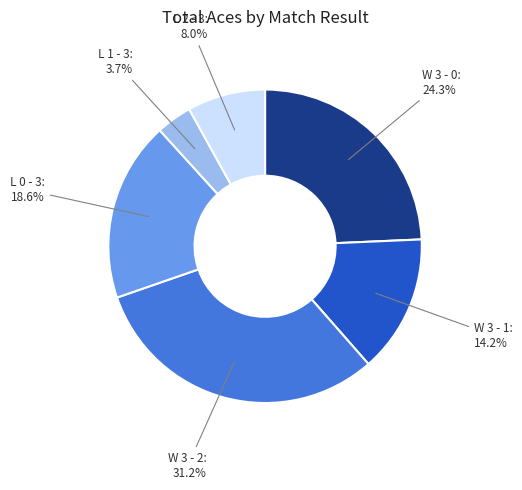

Is there any slice that represents more than half of the pie?

No